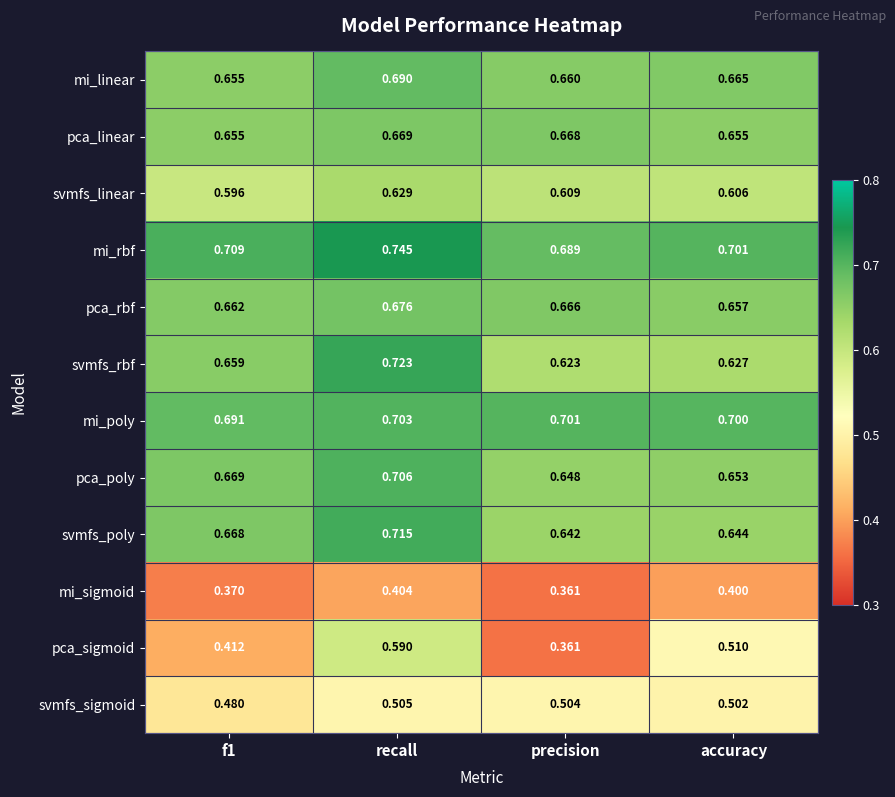

Which category has the highest value across all series?

recall